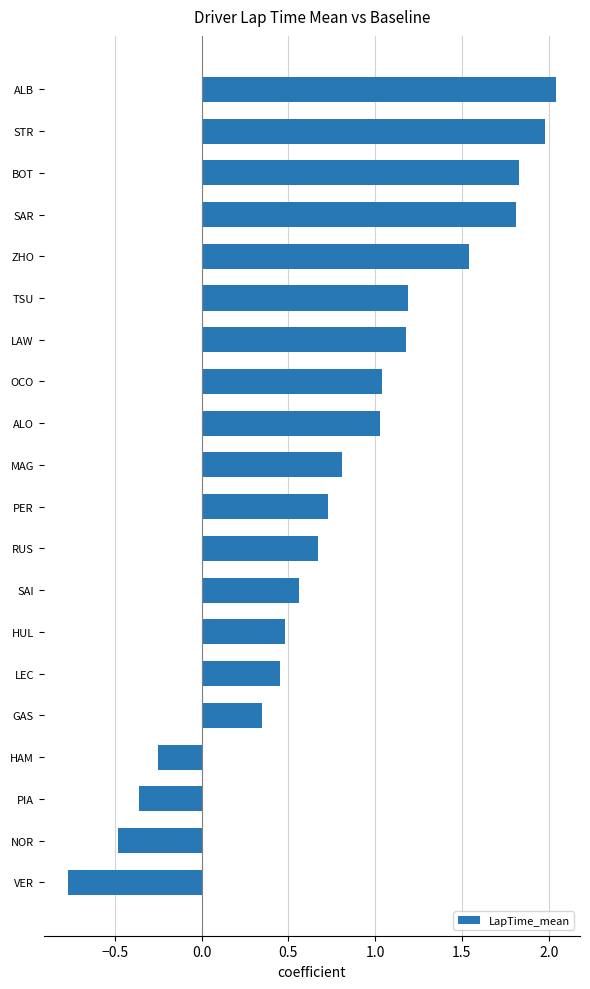

How many values are above zero?

16